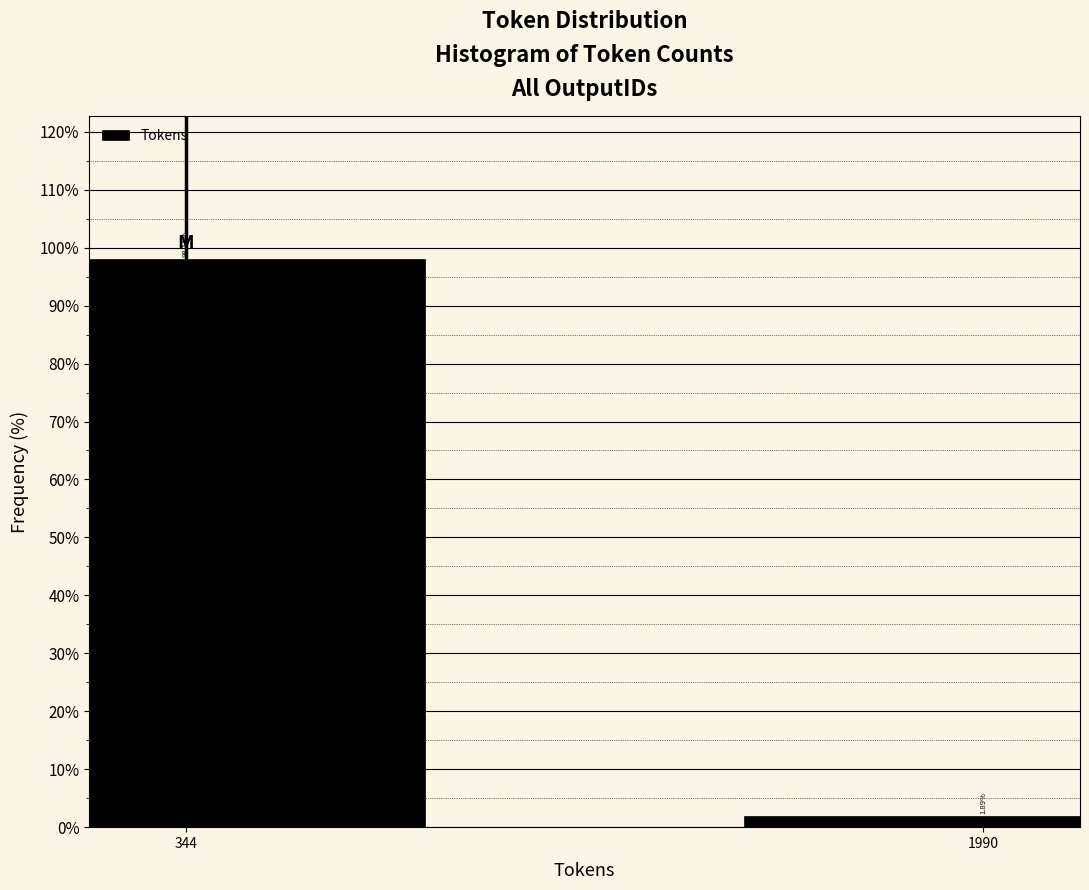

Rank the categories by value from highest to lowest.

344, 1990